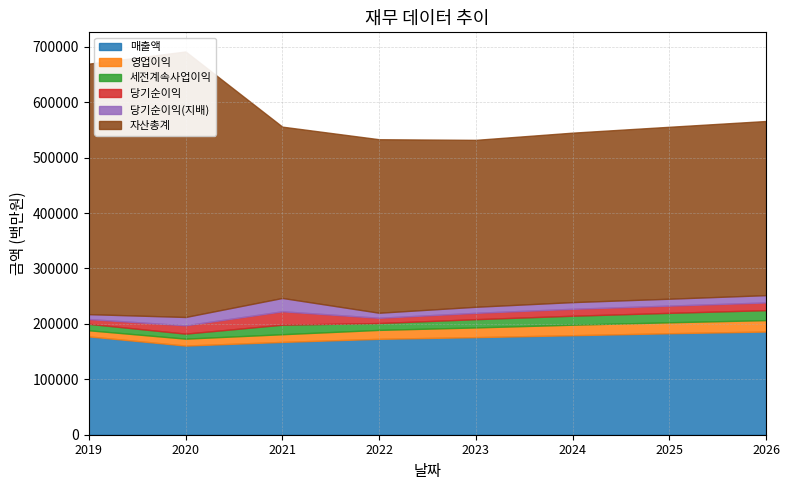

How many lines are shown in the chart?

6